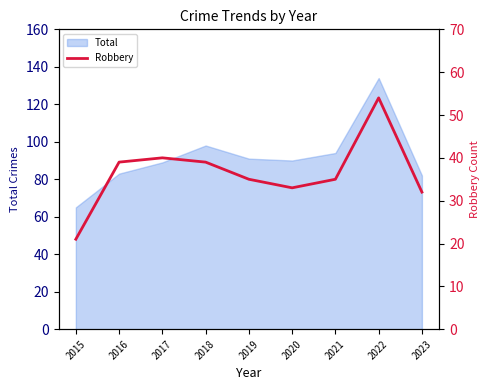

At which label does Total reach its minimum?

2015